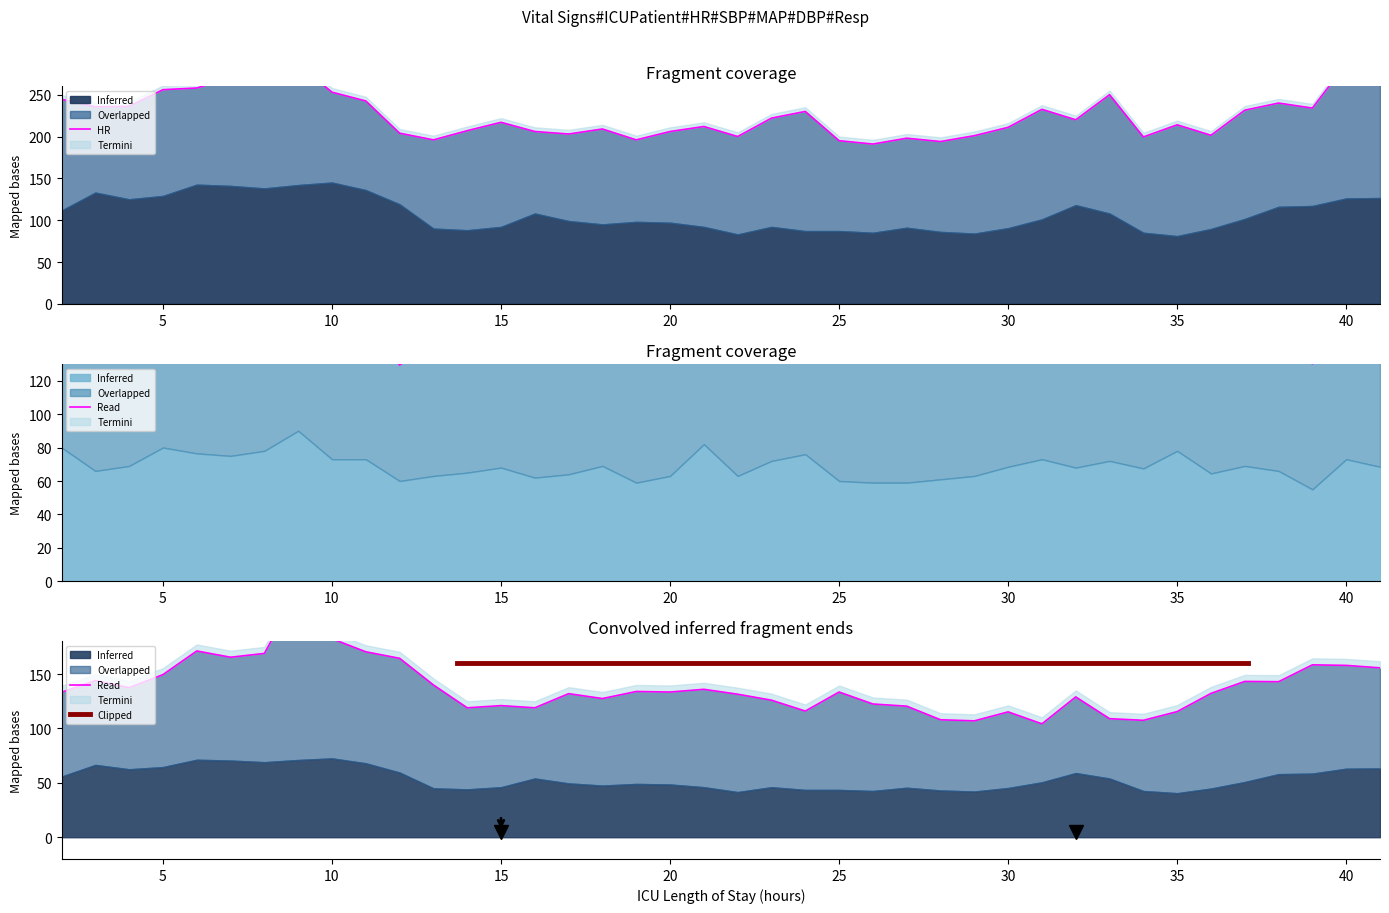

True or false: the data has more than 0 interior local peaks.

True